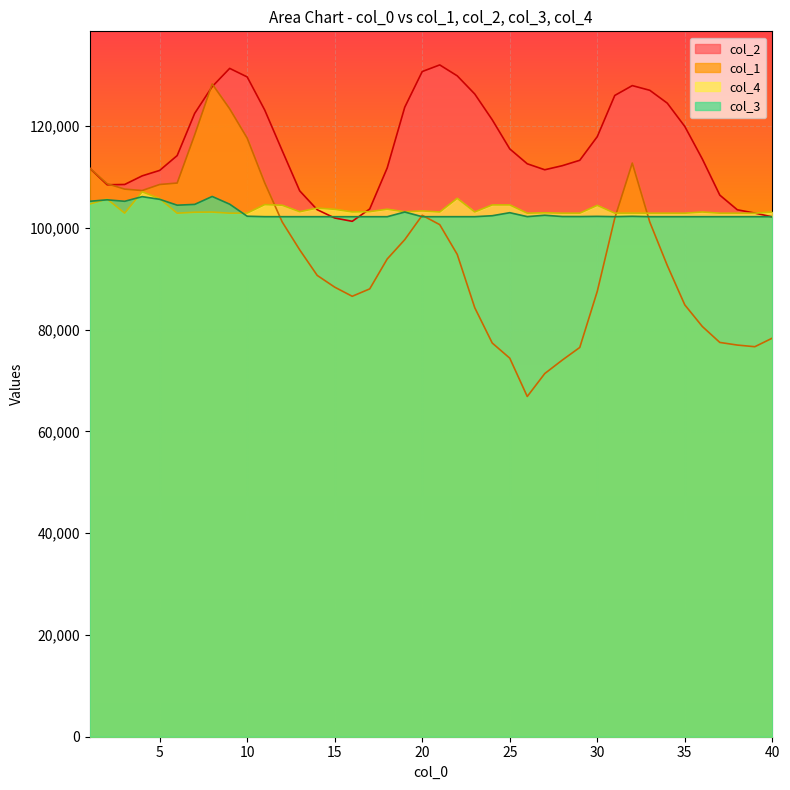

Does the chart display data point markers on the line(s)?

No